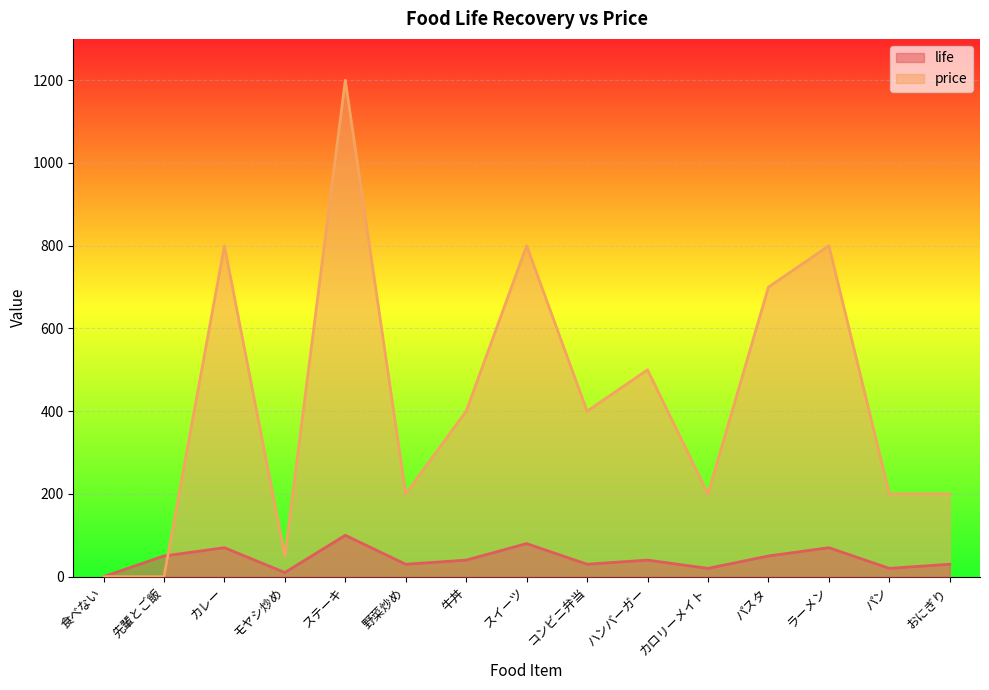

How many positive values does the life series have?

14